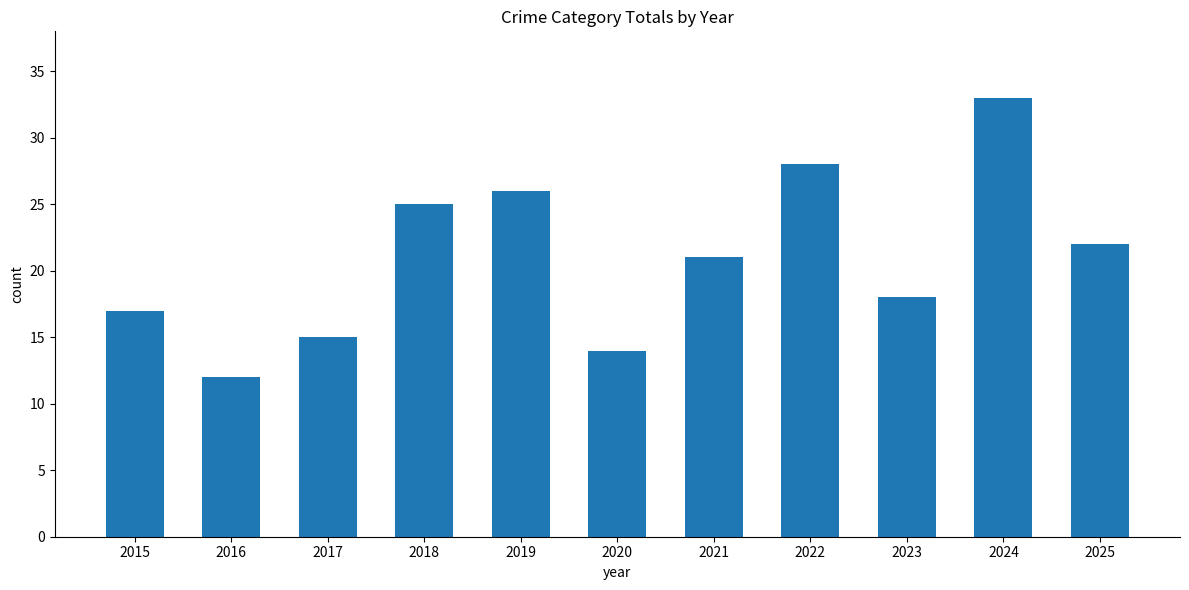

Between 2021 and 2024, which is larger?

2024